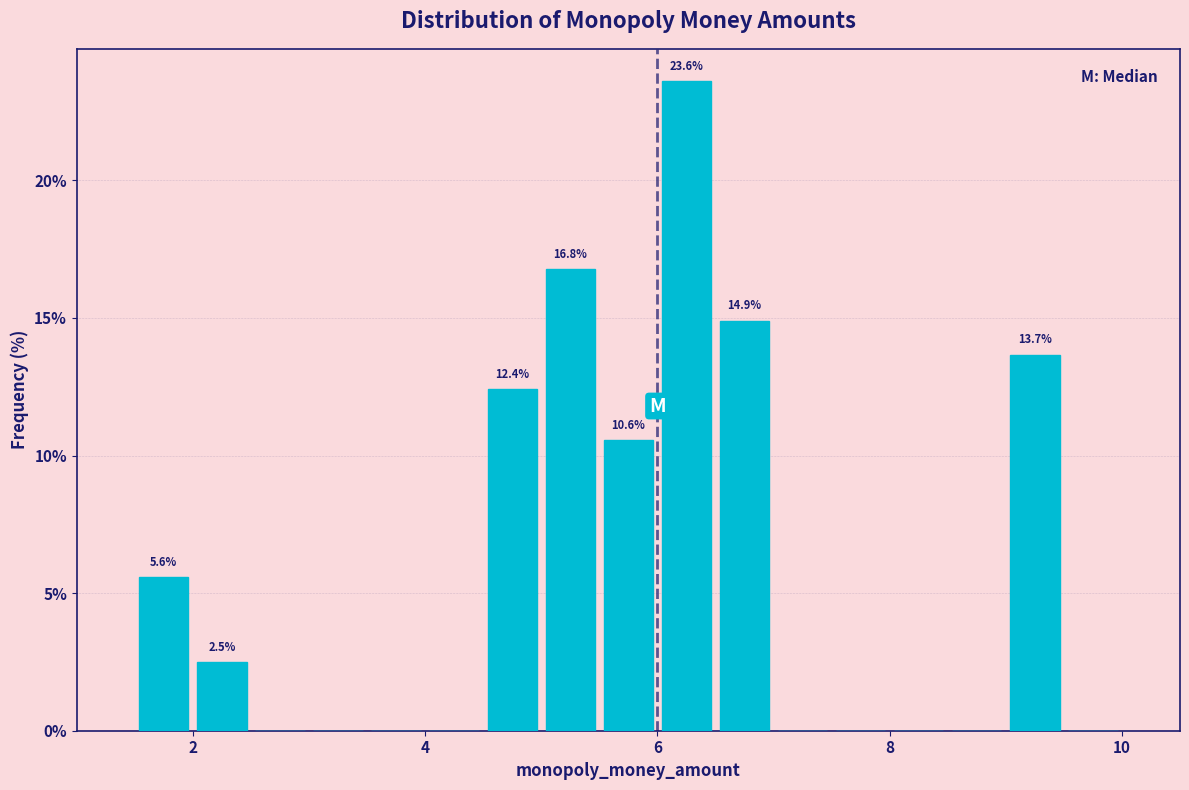

Around what value on the x-axis is the tallest bar? Give the approximate position of its centre, as read against the axis.

6.2